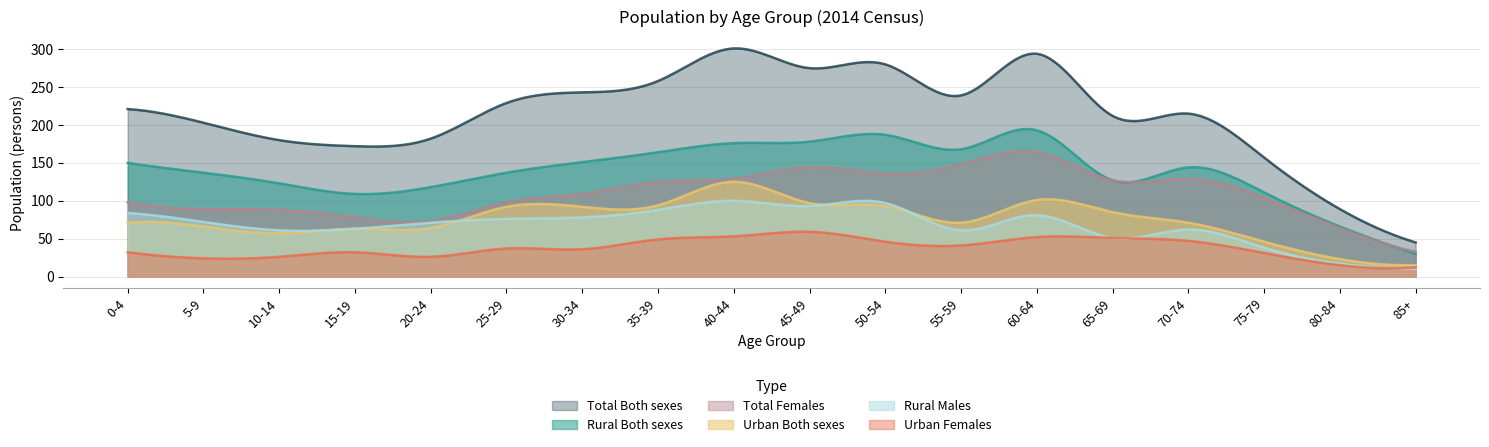

Which category has the highest value across all series?

40-44